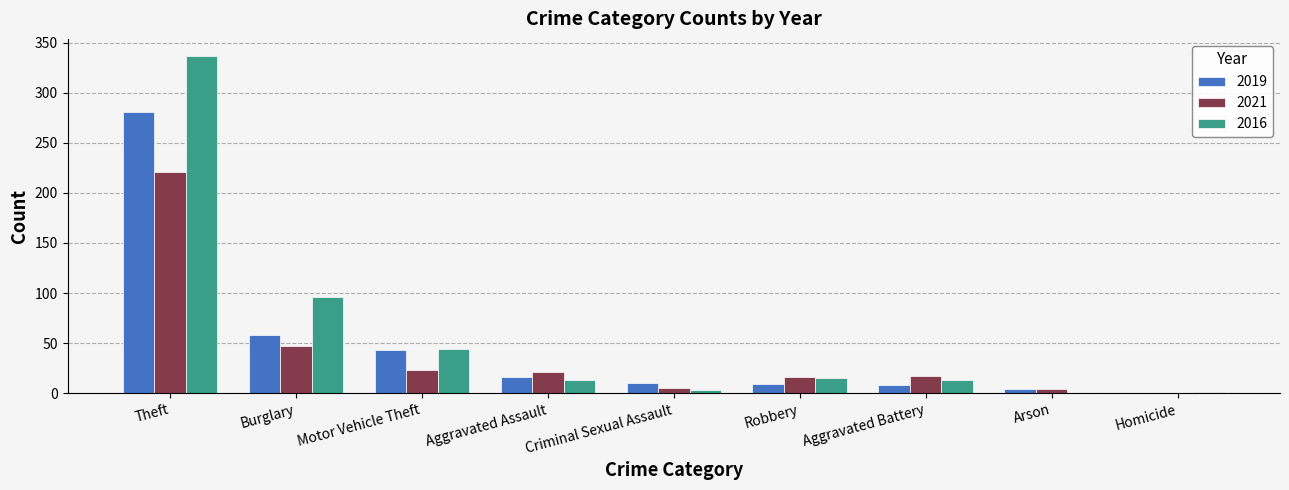

What is the average value of the 2021 series?

39